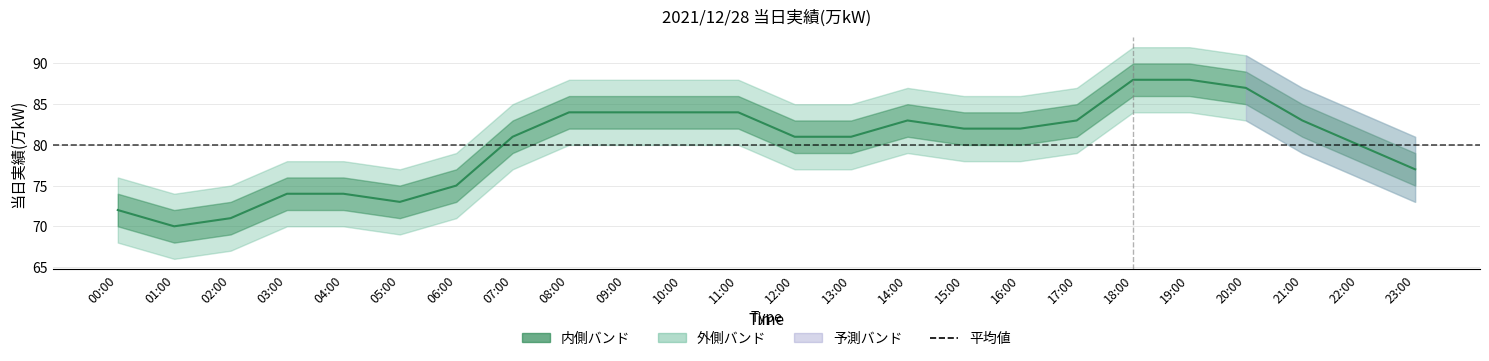

Which category has the highest value across all series?

18:00